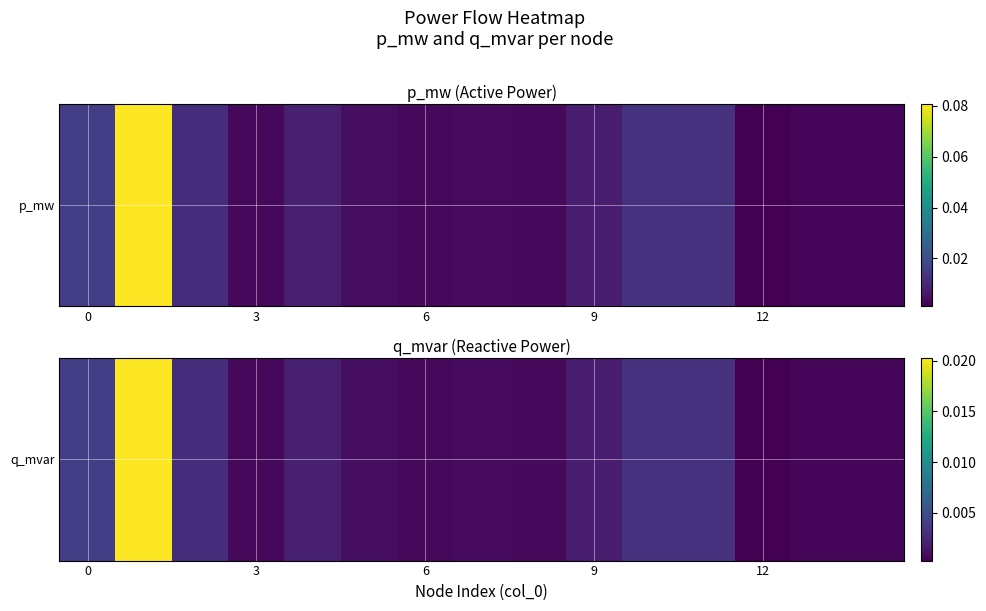

Is it true that the value at 3 is 0.0?

False